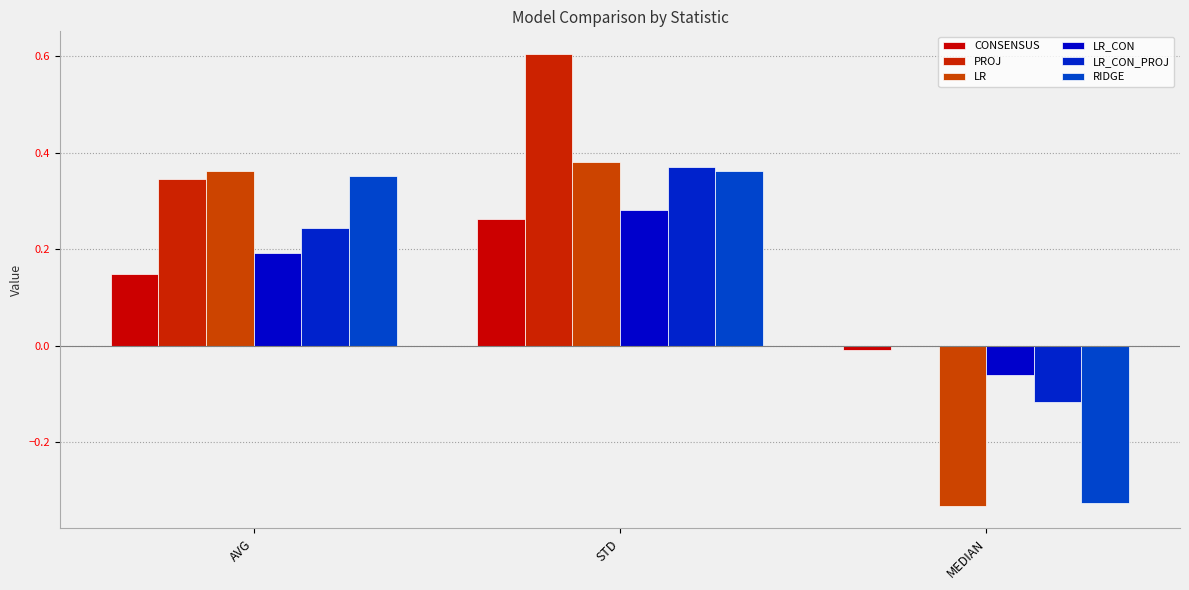

How many positive values does the PROJ series have?

2